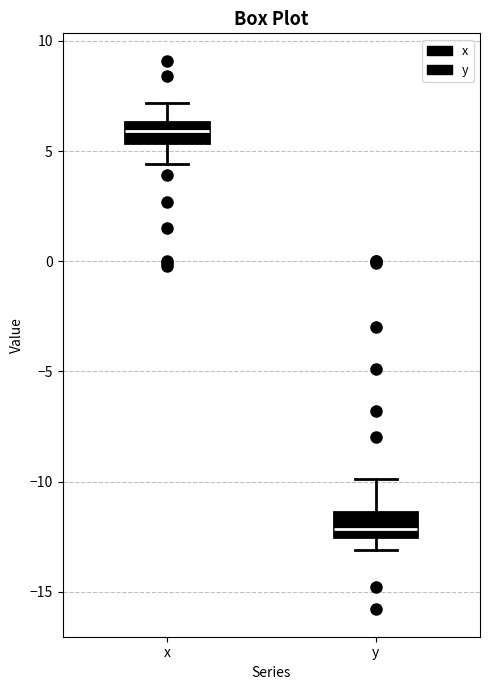

Where does the median line of the box for y sit on the y-axis? The values are not printed on the chart, so give them approximately, as read against the axis.

-12.0